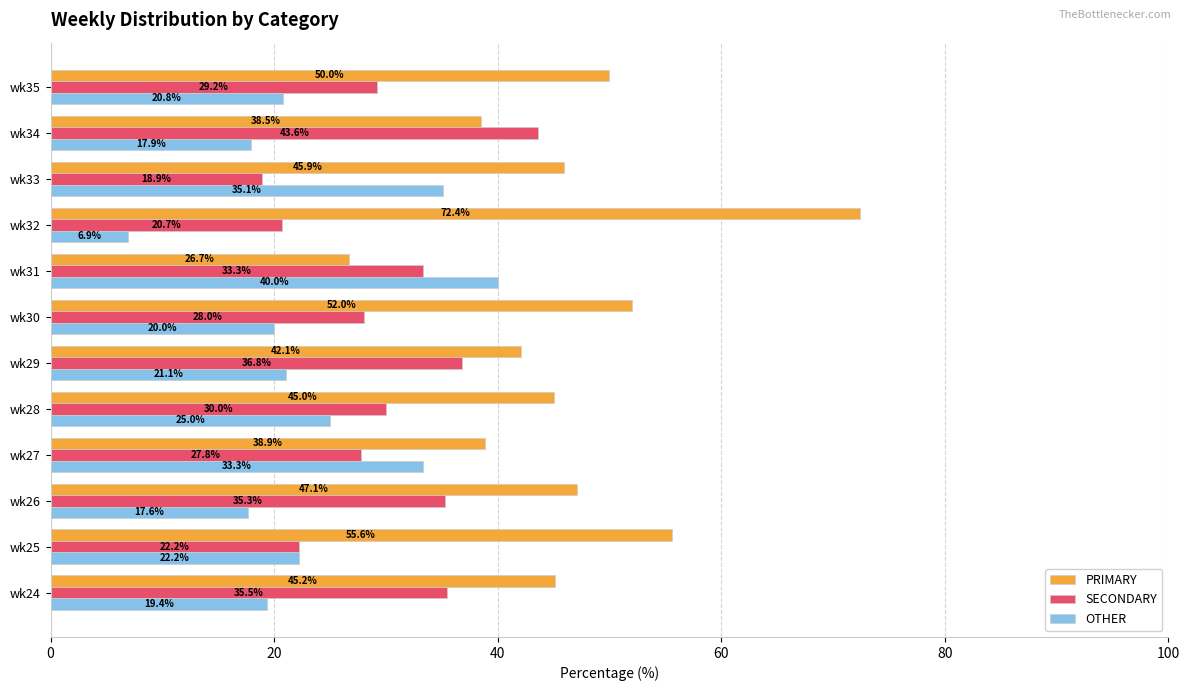

What are all the series names shown in the legend?

PRIMARY, SECONDARY, OTHER